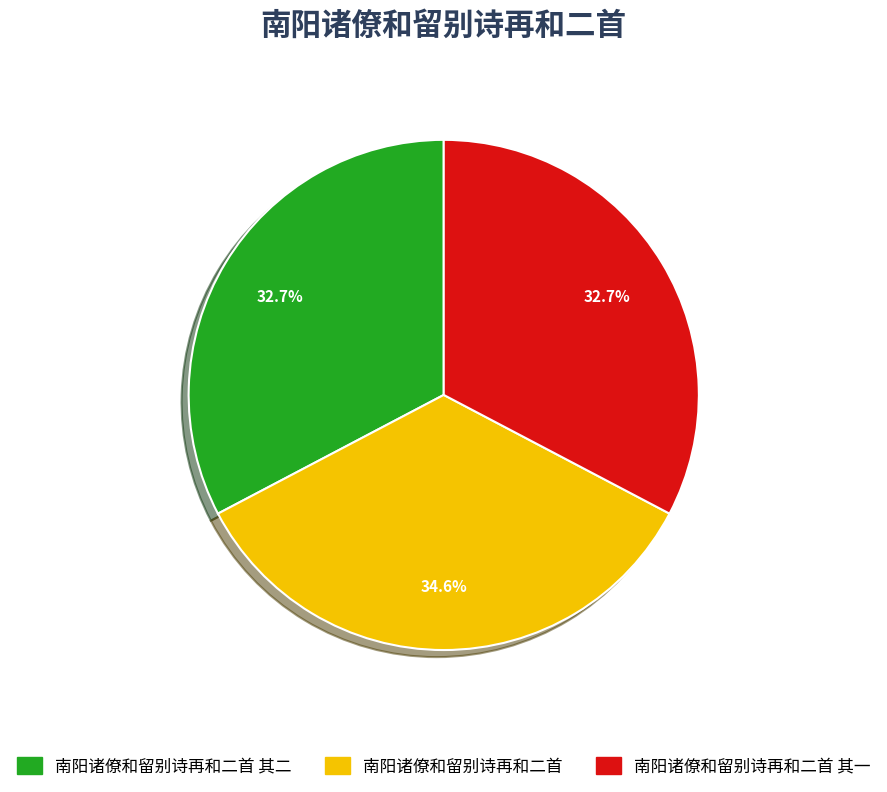

True or false: 南阳诸僚和留别诗再和二首 其一 accounts for 45% of the total.

False